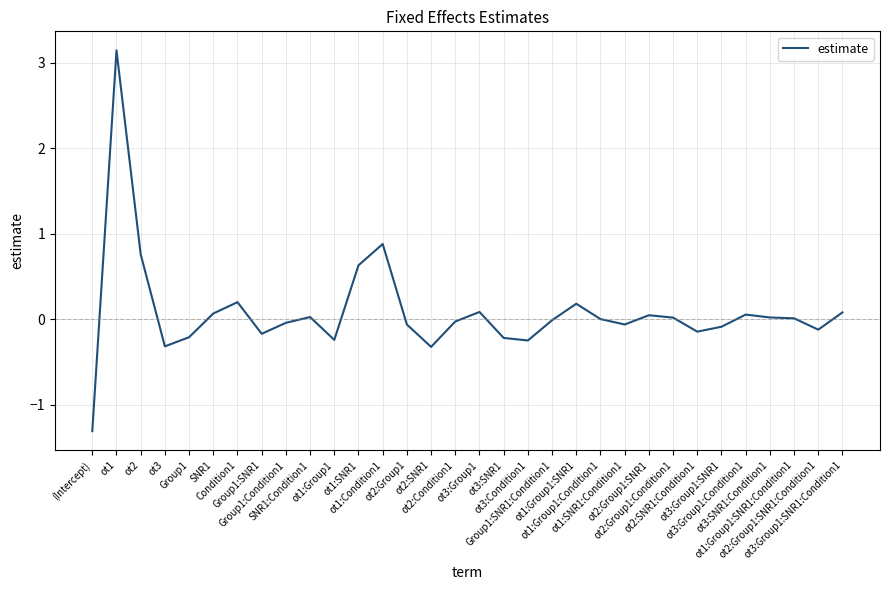

The value at ot1 is 4.4. True or false?

False